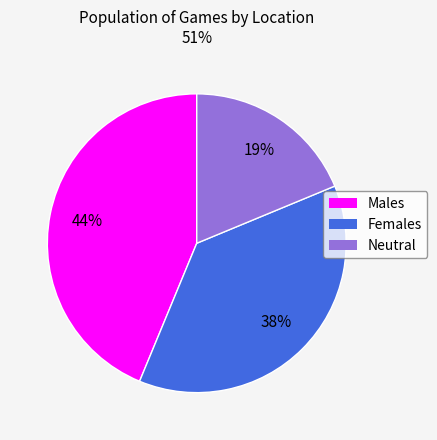

To the nearest percent, what is the average slice percentage?

33%